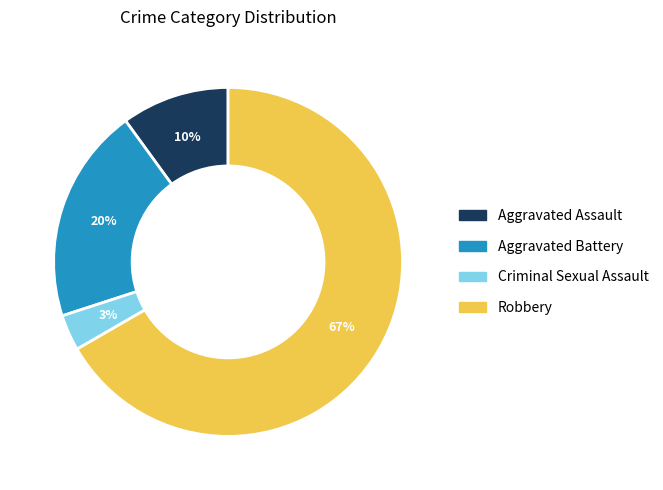

True or false: Aggravated Battery accounts for 33% of the total.

False